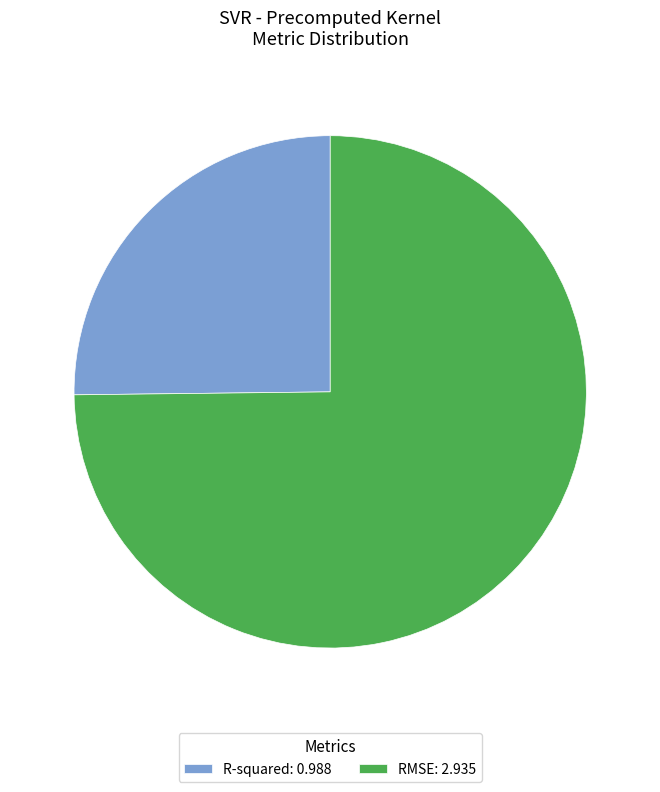

Combined, do R-squared: 0.988 and RMSE: 2.935 account for over 50%?

Yes